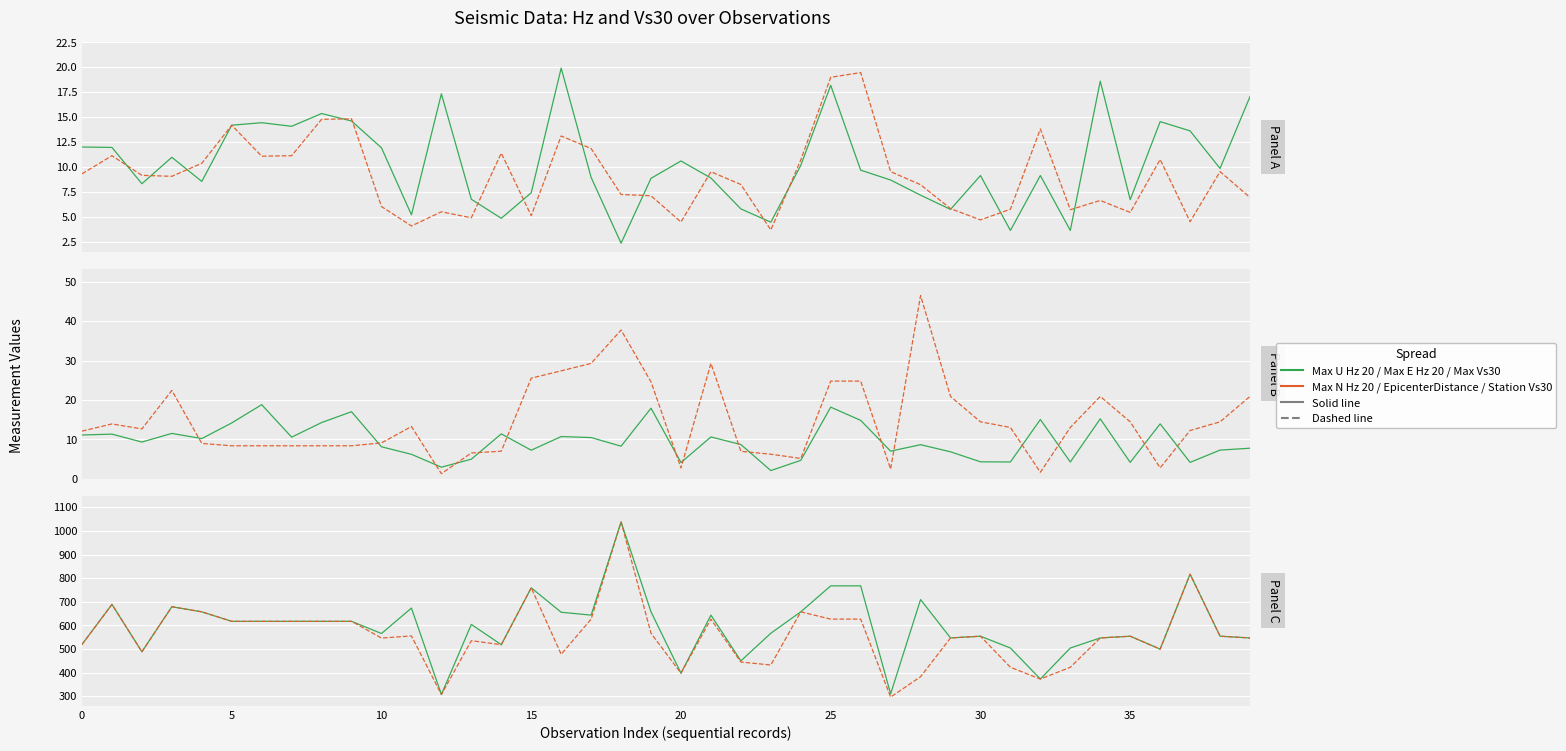

What is the sum of the Max E Hz 20 values at 39 and 10?

15.9